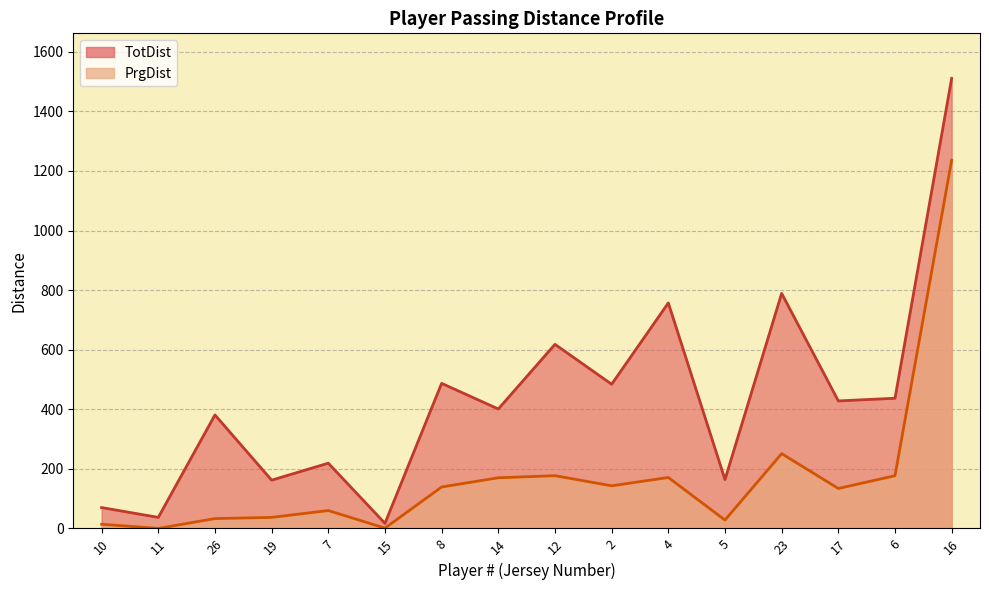

What is the sum of the PrgDist values at 6 and 5?

205